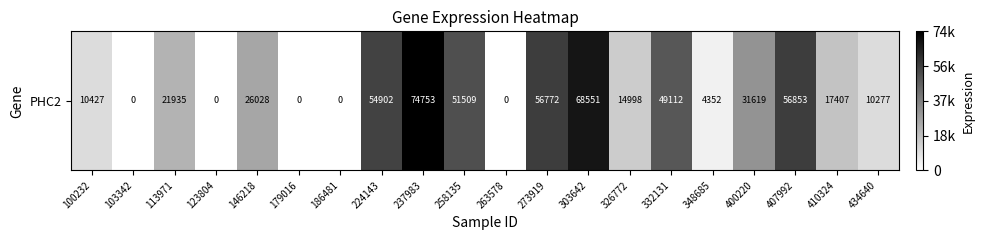

Reading left to right, list all the values displayed in this chart.

10427	0	21935	0	26028	0	0	54902	74753	51509	0	56772	68551	14998	49112	4352	31619	56853	17407	10277